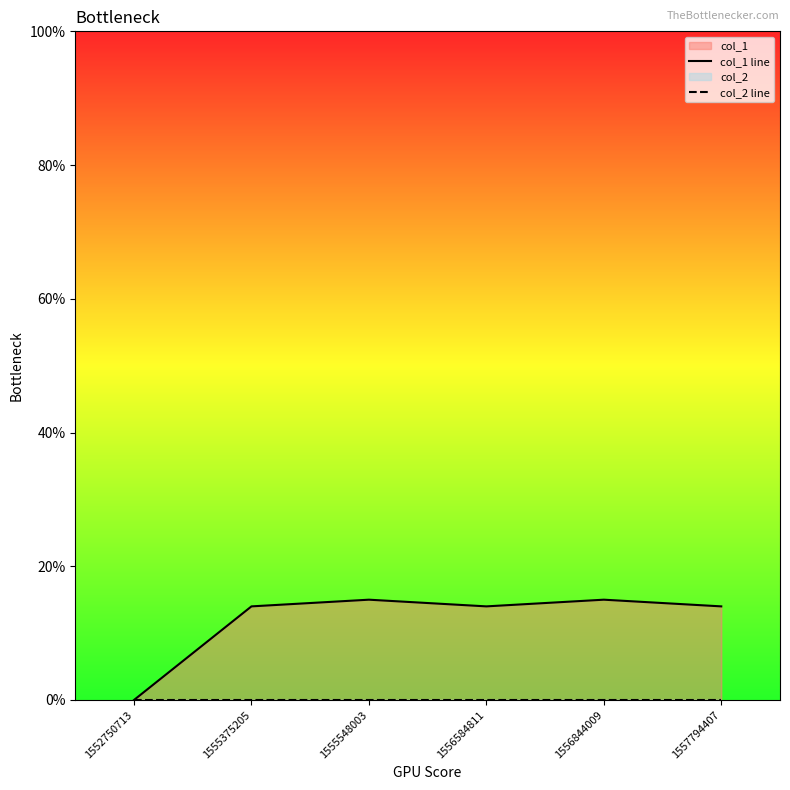

Reading right to left, extract all data points from this chart.

col_1 line: 1557794407=14	1556844009=15	1556584811=14	1555548003=15	1555375205=14	1552750713=0
col_2 line: 1557794407=0	1556844009=0	1556584811=0	1555548003=0	1555375205=0	1552750713=0